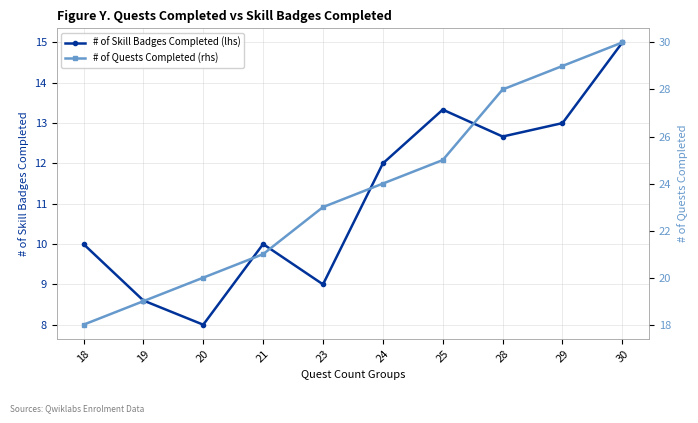

Rank the series at 30 from highest to lowest value.

# of Quests Completed (rhs), # of Skill Badges Completed (lhs)